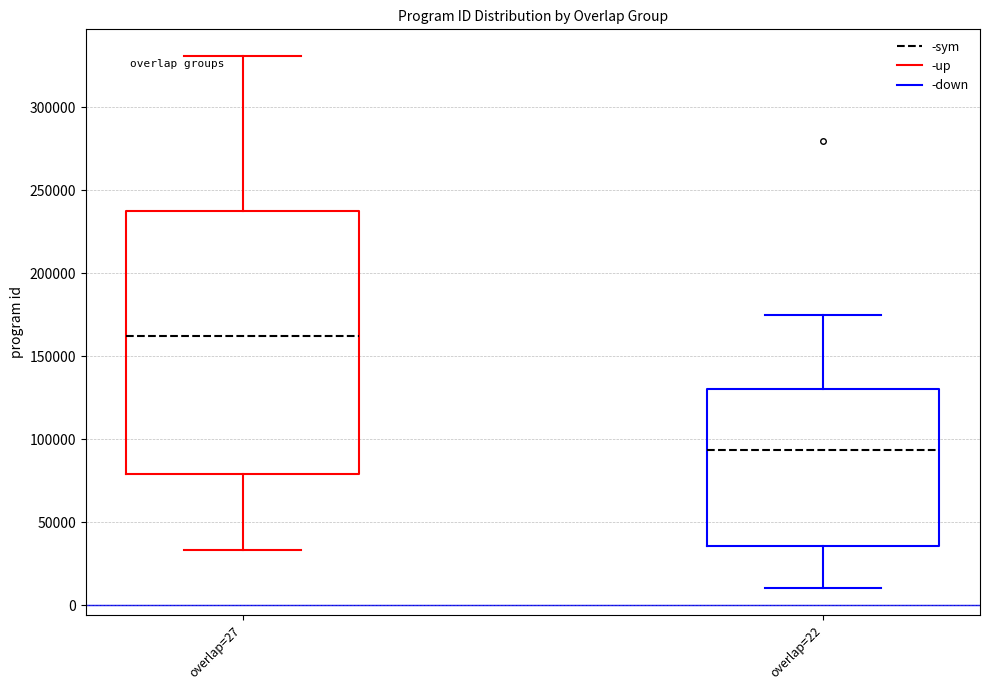

Which box is the tallest, from its lower edge to its upper edge?

overlap=27